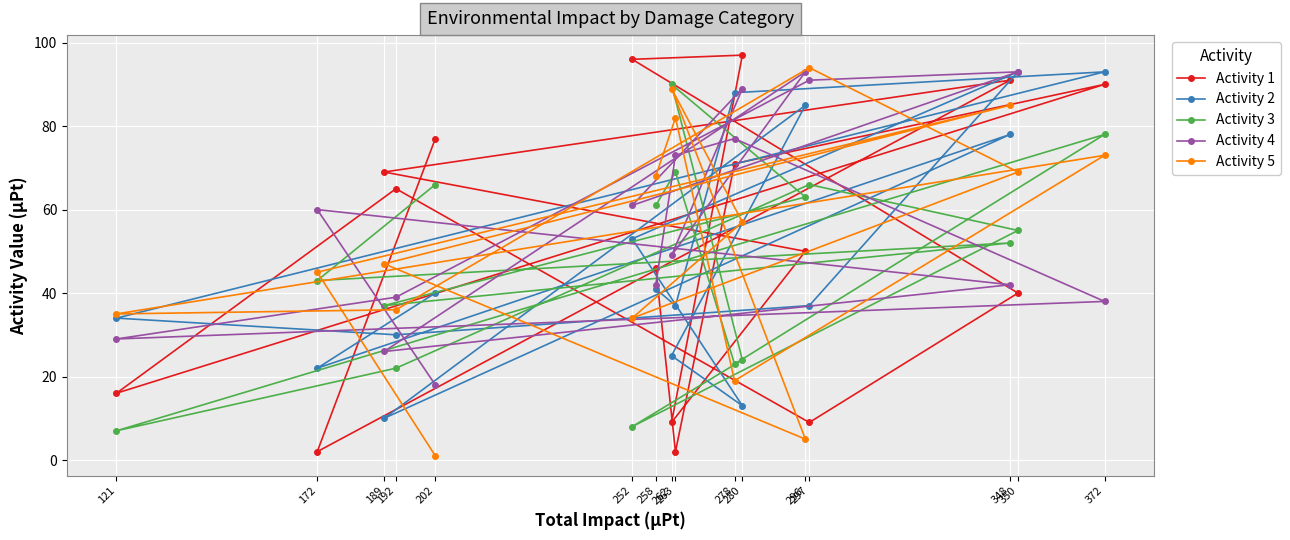

Reading left to right, extract all data points from this chart.

Activity 1: 121=16	172=2	189=69	192=65	202=77	252=96	258=46	262=9	263=2	278=71	280=97	296=50	297=9	348=91	350=40	372=90
Activity 2: 121=34	172=22	189=10	192=30	202=40	252=53	258=41	262=25	263=37	278=88	280=13	296=85	297=37	348=78	350=93	372=93
Activity 3: 121=7	172=43	189=37	192=22	202=66	252=8	258=61	262=90	263=69	278=23	280=24	296=63	297=66	348=52	350=55	372=78
Activity 4: 121=29	172=60	189=26	192=39	202=18	252=61	258=42	262=49	263=73	278=77	280=89	296=93	297=91	348=42	350=93	372=38
Activity 5: 121=35	172=45	189=47	192=36	202=1	252=34	258=68	262=89	263=82	278=19	280=57	296=5	297=94	348=85	350=69	372=73